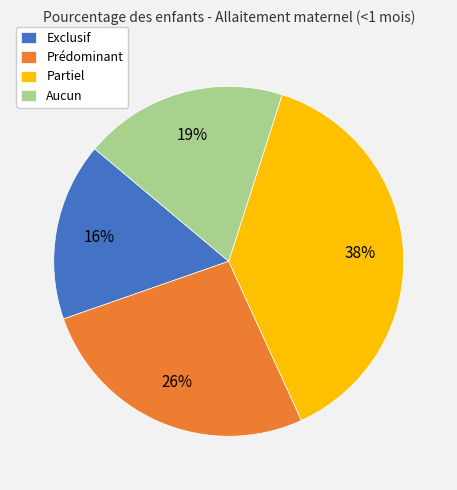

To the nearest percent, what is the average slice percentage?

25%